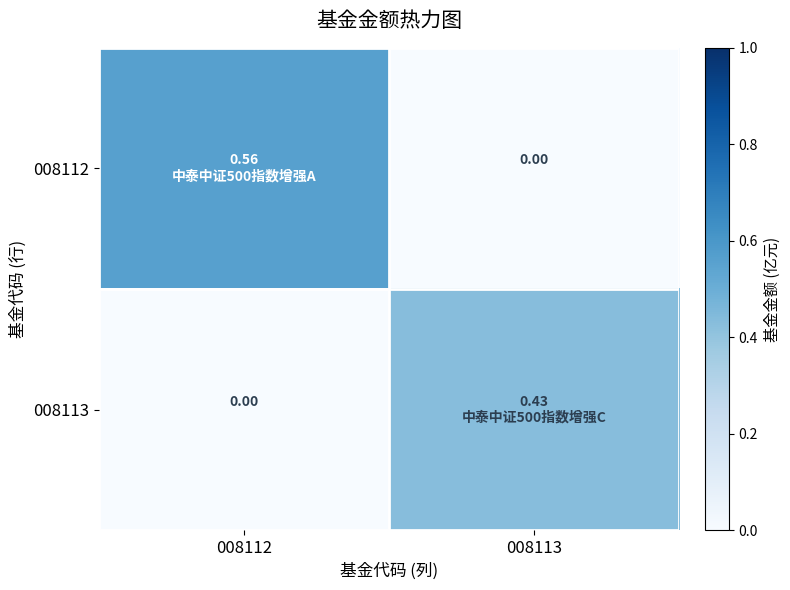

How many data points does each series have?

2